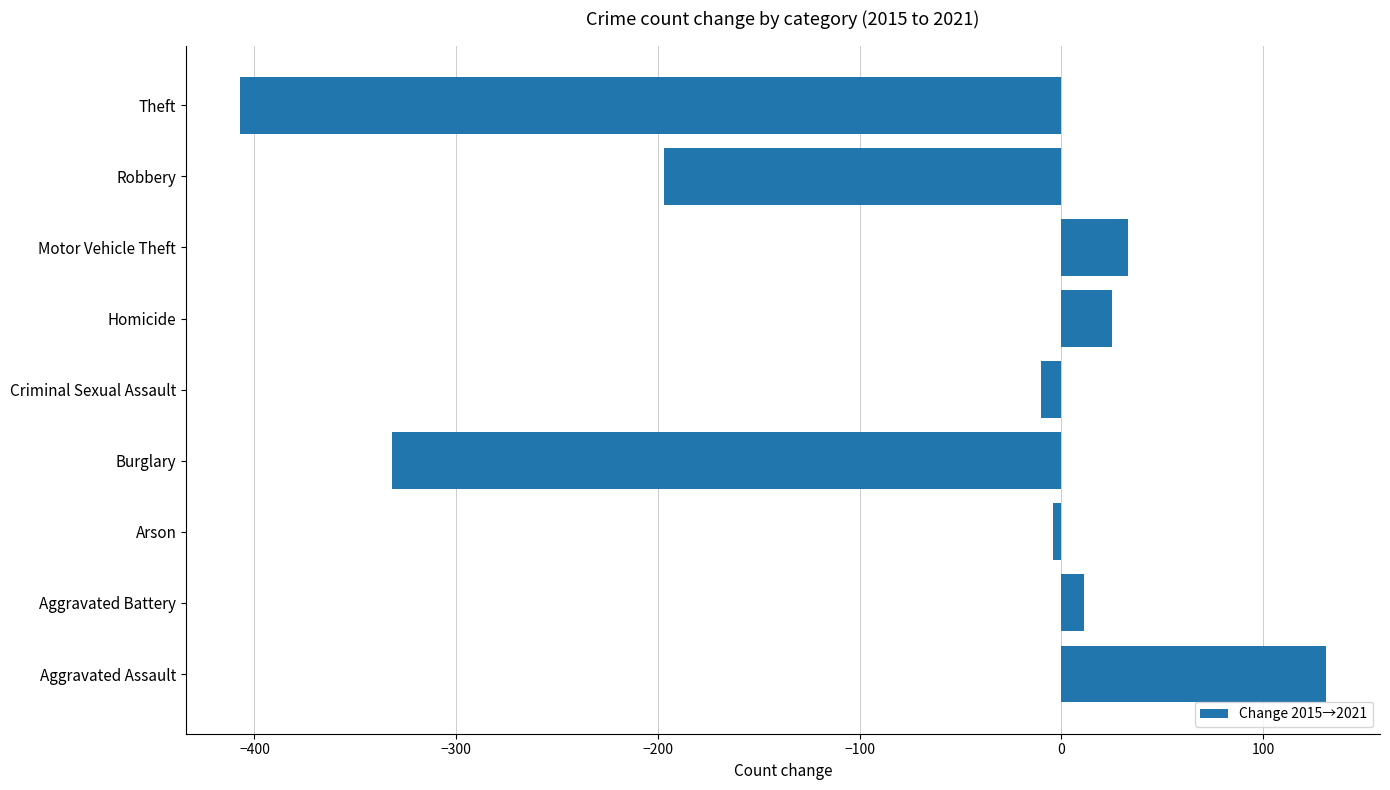

What is the difference between the second highest and minimum values?

440